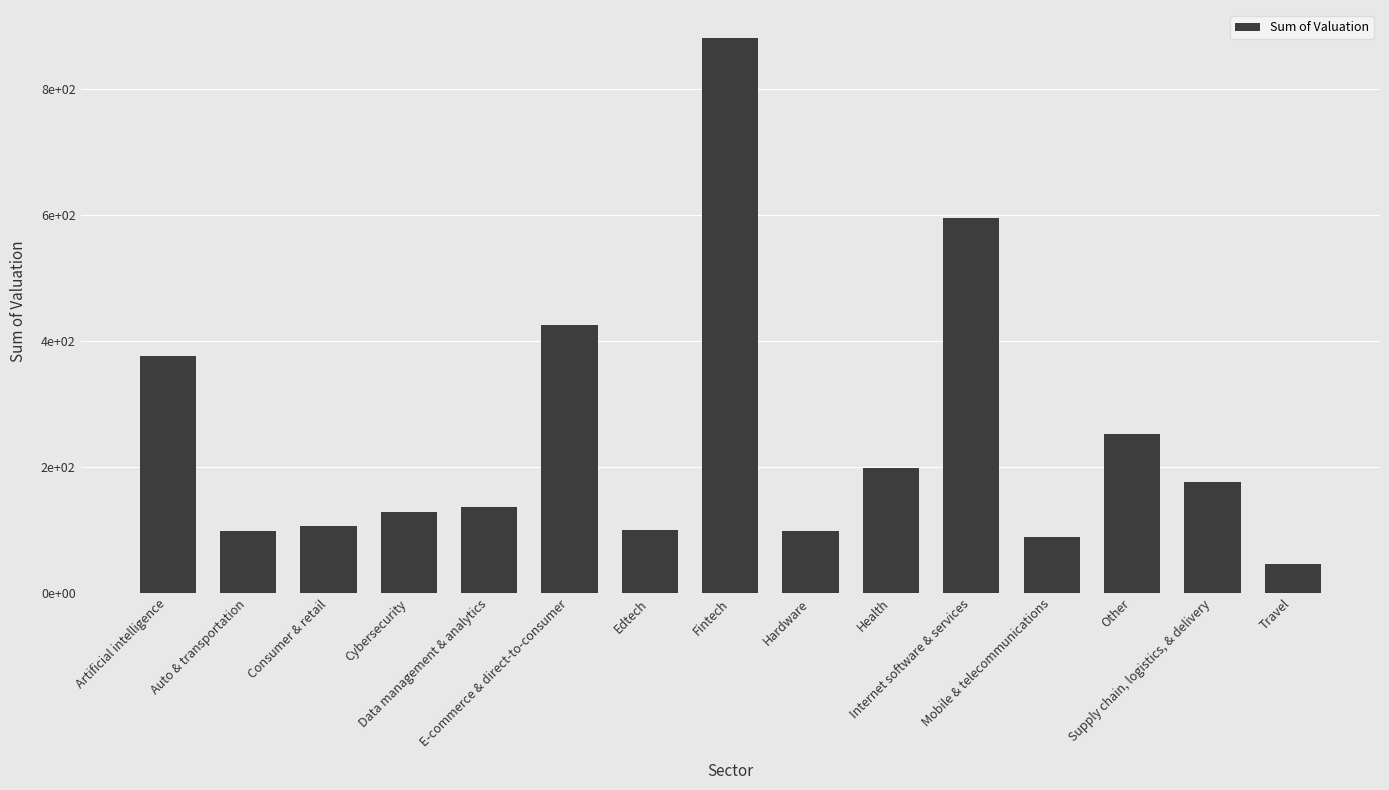

Which category has the lowest value across all series?

Travel